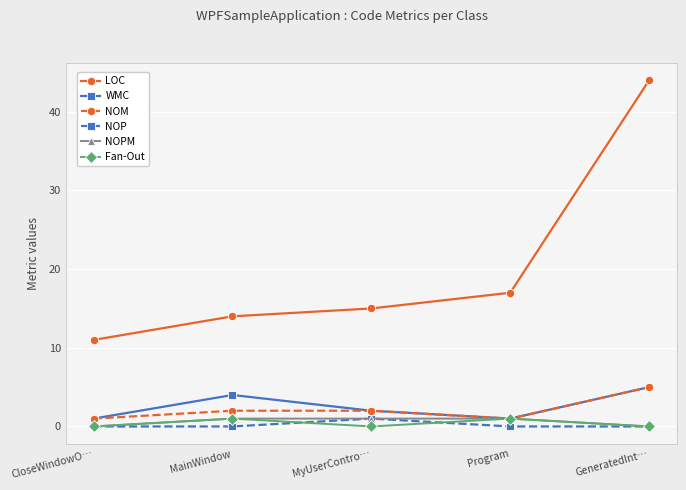

Reading left to right, extract all data points from this chart.

LOC: CloseWindowO…=11	MainWindow=14	MyUserContro…=15	Program=17	GeneratedInt…=44
WMC: CloseWindowO…=1	MainWindow=4	MyUserContro…=2	Program=1	GeneratedInt…=5
NOM: CloseWindowO…=1	MainWindow=2	MyUserContro…=2	Program=1	GeneratedInt…=5
NOP: CloseWindowO…=0	MainWindow=0	MyUserContro…=1	Program=0	GeneratedInt…=0
NOPM: CloseWindowO…=0	MainWindow=1	MyUserContro…=1	Program=1	GeneratedInt…=0
Fan-Out: CloseWindowO…=0	MainWindow=1	MyUserContro…=0	Program=1	GeneratedInt…=0